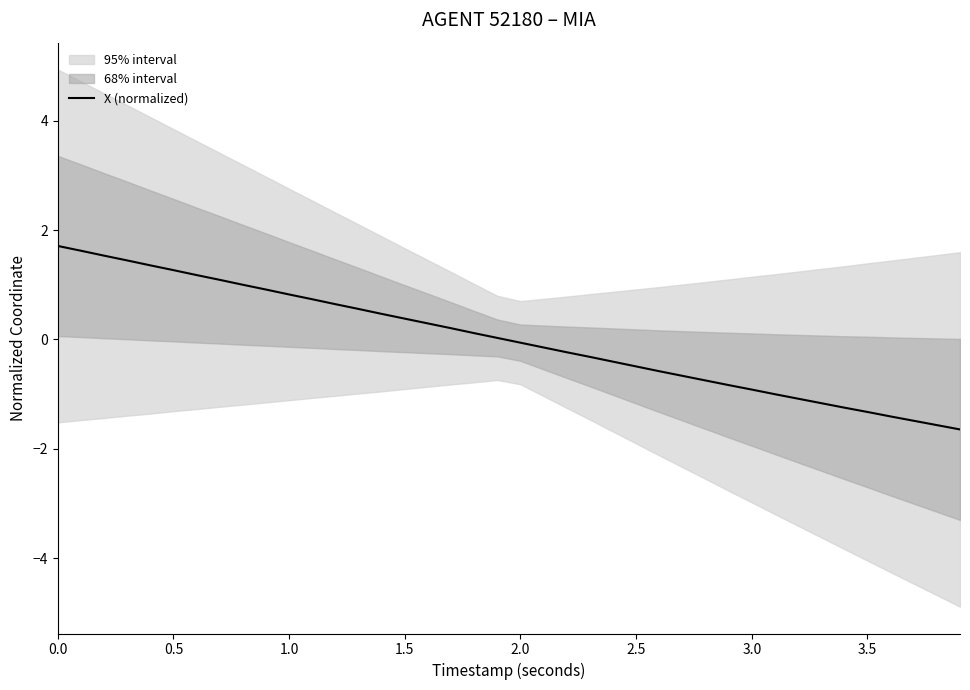

What is the label of the 16th point from the left?

1.5